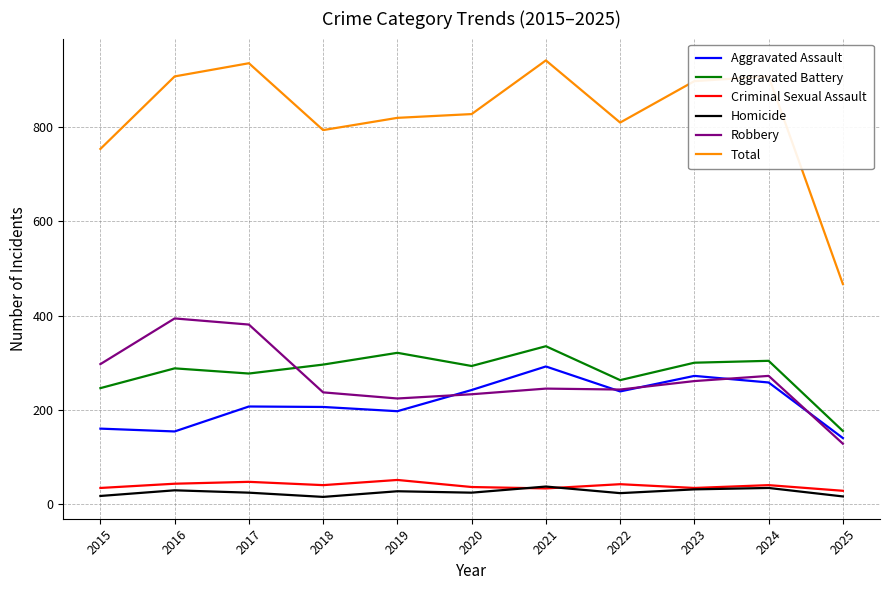

How many categories are shown in the chart?

11